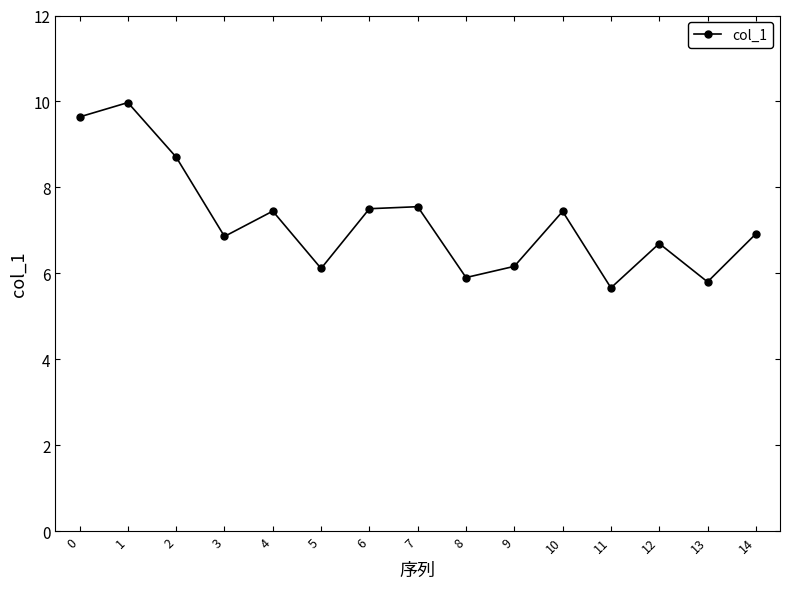

Is it true that the value at 11 is 7.9?

False